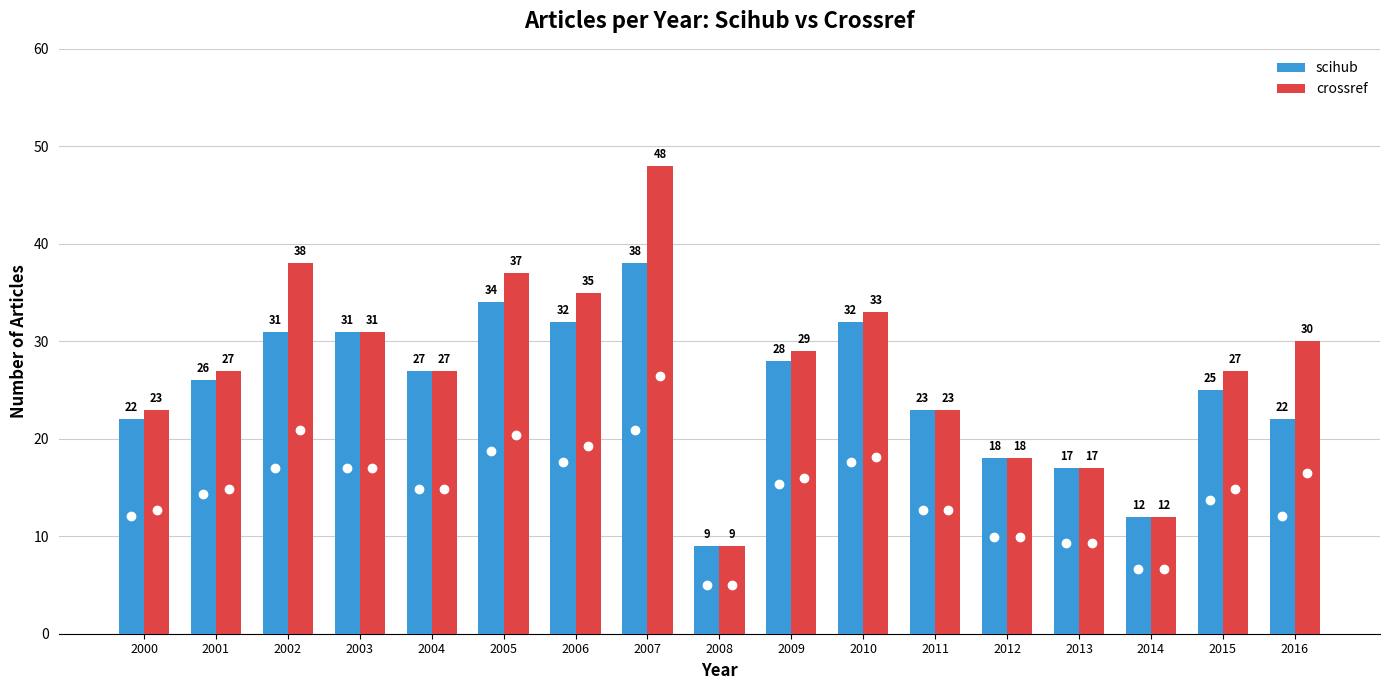

How many values in the scihub series are below 26?

8